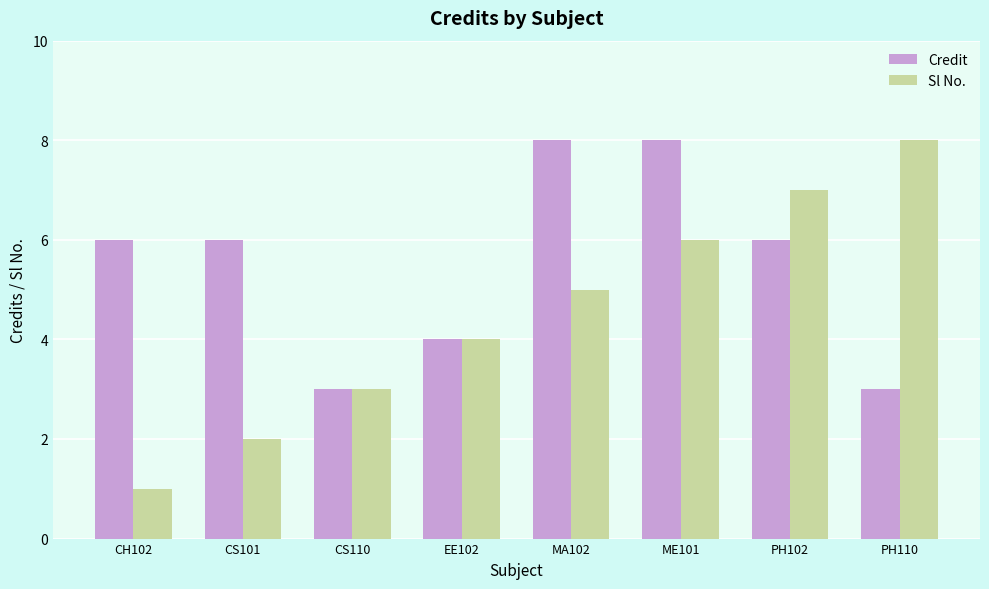

Is the value of Sl No. at CH102 greater than the value of Credit at CH102?

No